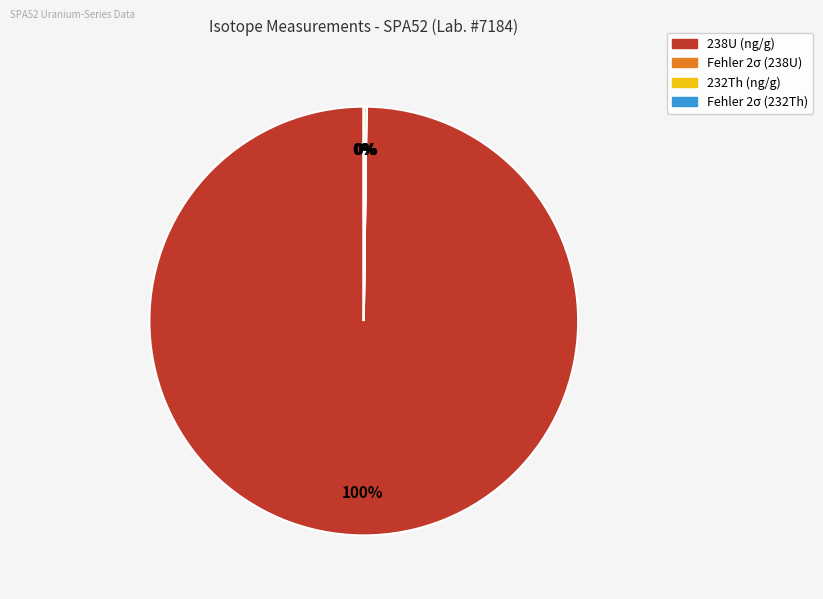

The 238U (ng/g) slice represents 100% of the pie. True or false?

True